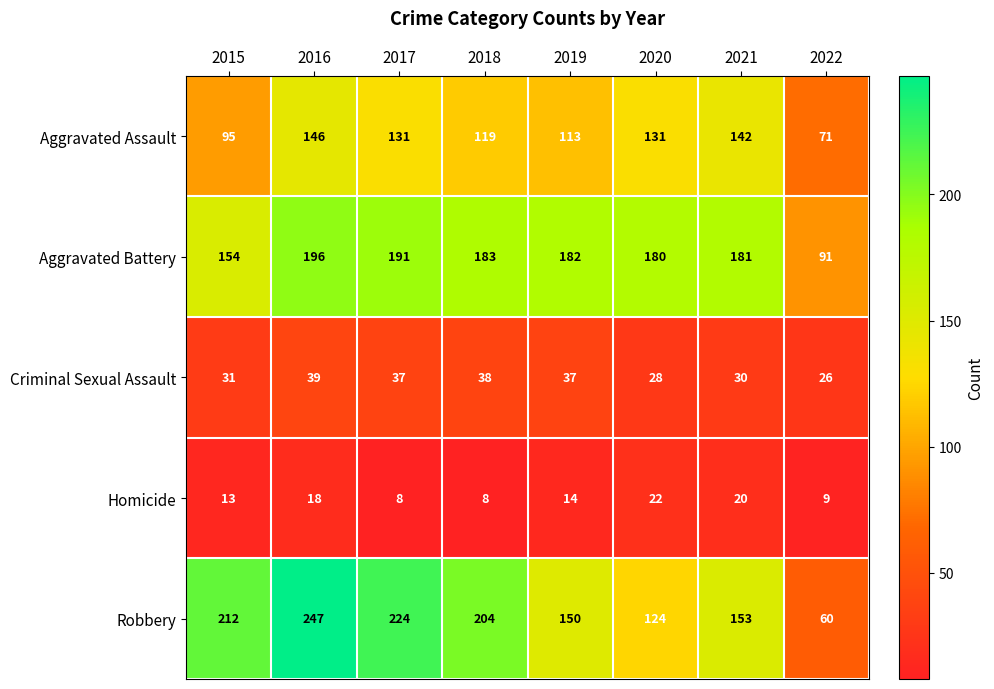

How many data points does each series have?

8